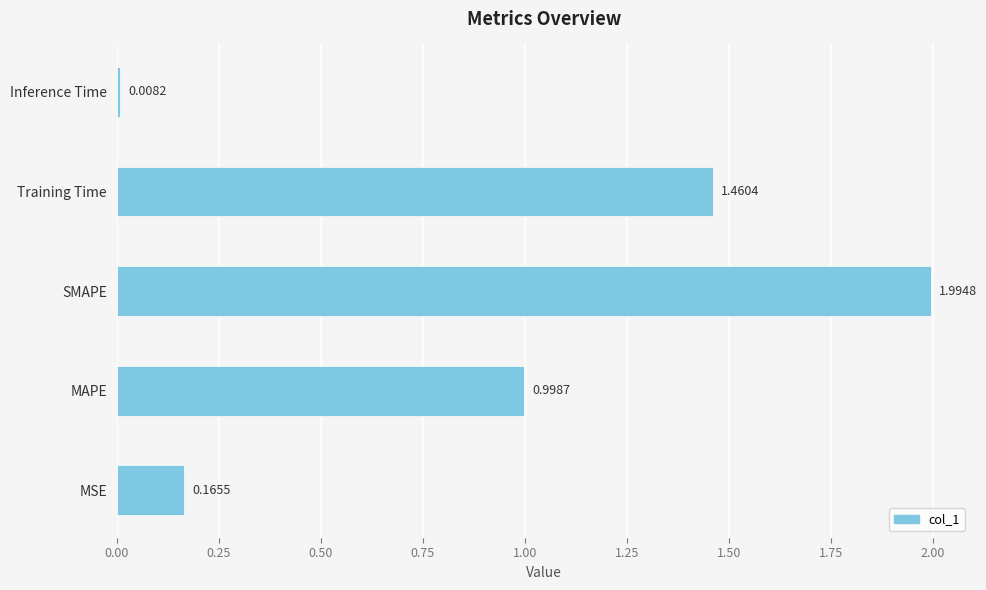

Rank the categories by value from lowest to highest.

Inference Time, MSE, MAPE, Training Time, SMAPE